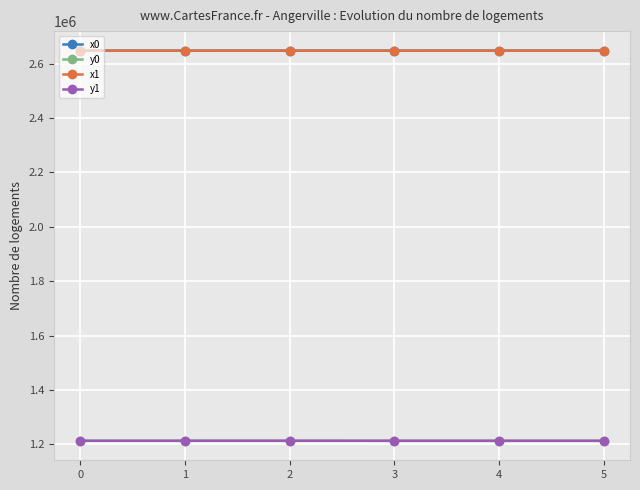

What value does the y1 series have at 1?

1213084.0